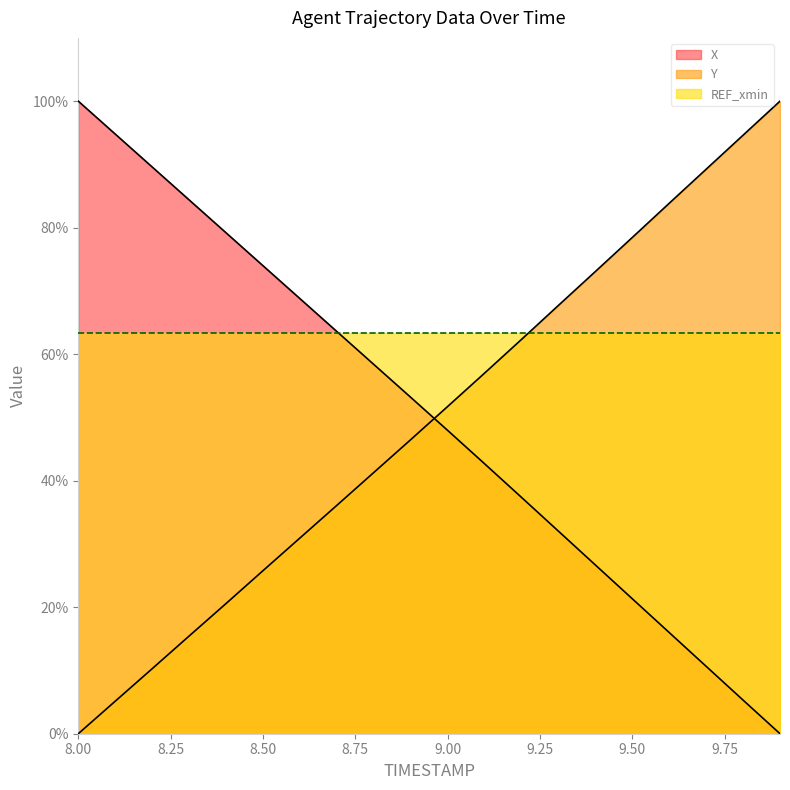

Which series has the largest total across all categories?

REF_xmin